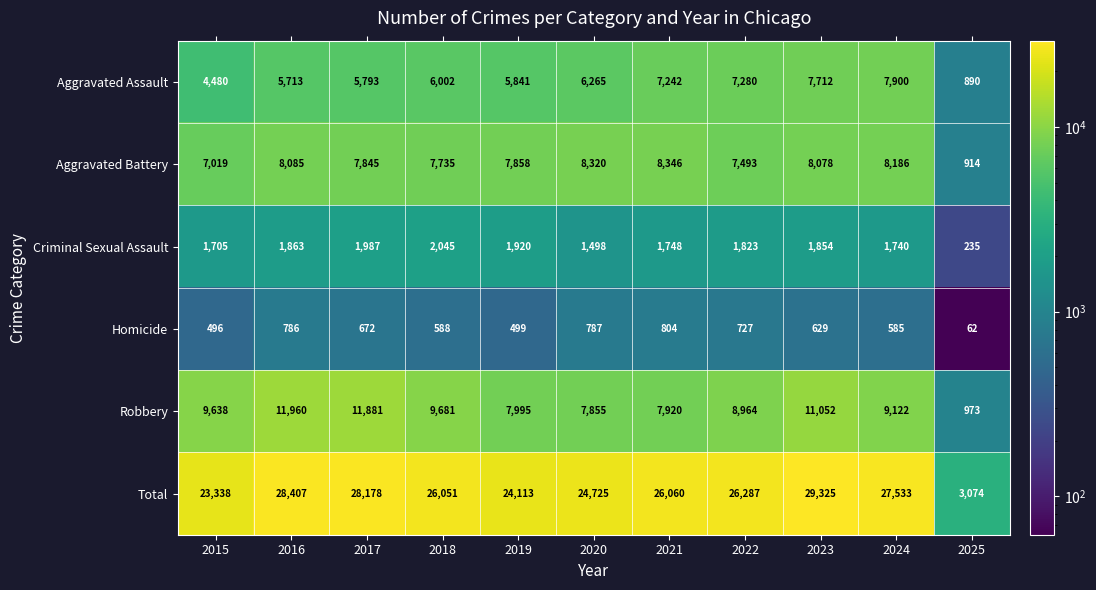

What is the sum of the Robbery values at 2017 and 2025?

12854